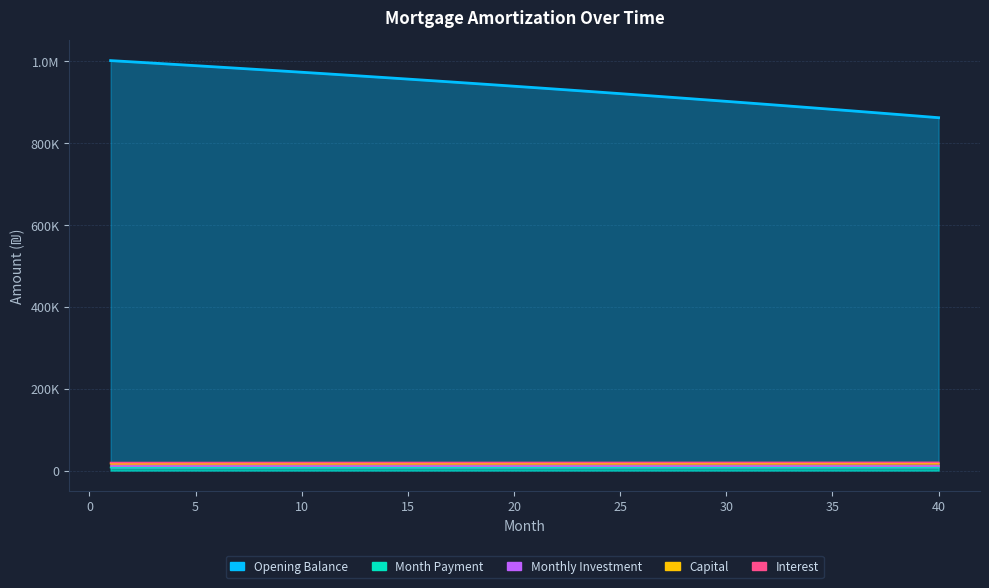

True or false: Opening Balance and Monthly Investment cross at least once.

False